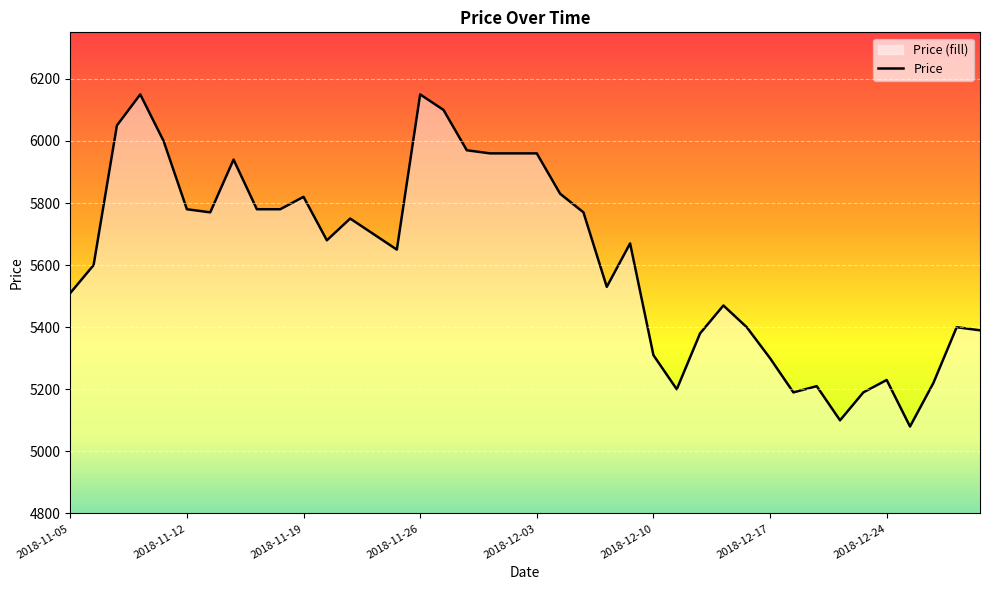

Reading left to right, extract all data points from this chart.

2018-11-05=5510	2018-11-06=5600	2018-11-07=6050	2018-11-08=6150	2018-11-09=6000	2018-11-12=5780	2018-11-13=5770	2018-11-14=5940	2018-11-15=5780	2018-11-16=5780	2018-11-19=5820	2018-11-20=5680	2018-11-21=5750	2018-11-22=5700	2018-11-23=5650	2018-11-26=6150	2018-11-27=6100	2018-11-28=5970	2018-11-29=5960	2018-11-30=5960	2018-12-03=5960	2018-12-04=5830	2018-12-05=5770	2018-12-06=5530	2018-12-07=5670	2018-12-10=5310	2018-12-11=5200	2018-12-12=5380	2018-12-13=5470	2018-12-14=5400	2018-12-17=5300	2018-12-18=5190	2018-12-19=5210	2018-12-20=5100	2018-12-21=5190	2018-12-24=5230	2018-12-26=5080	2018-12-27=5220	2018-12-28=5400	2019-01-02=5390